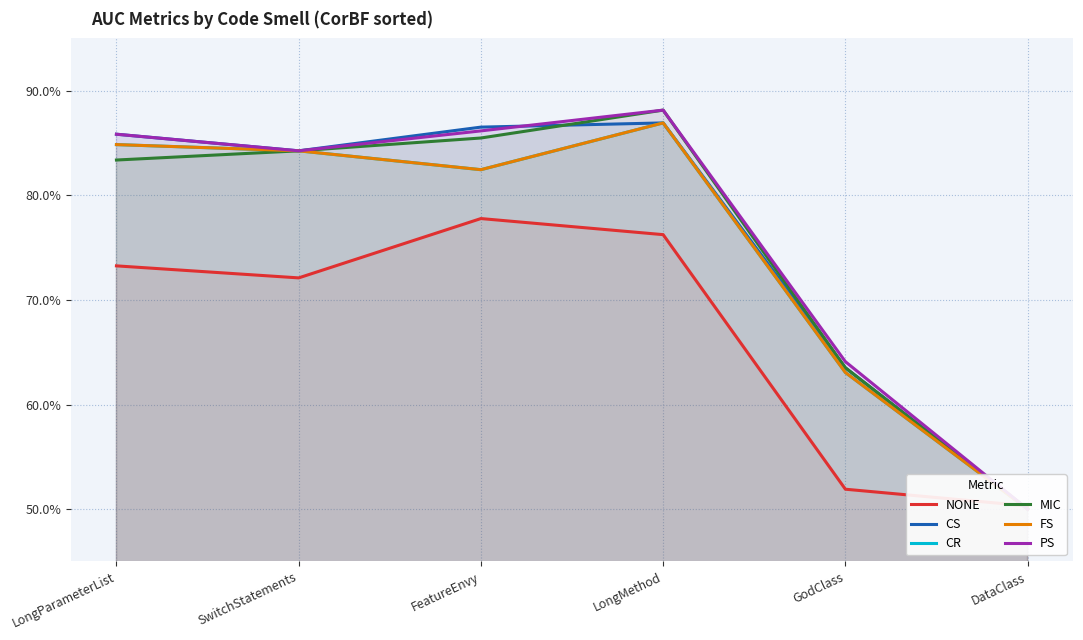

What is the average value of the FS series?

0.8